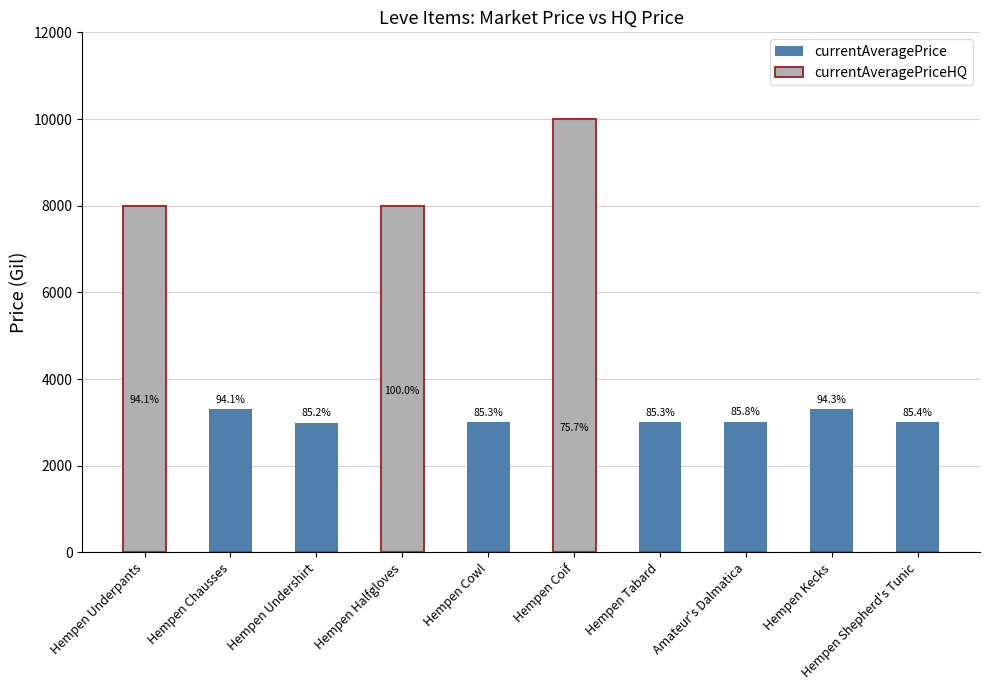

Is the value of currentAveragePriceHQ at Hempen Underpants greater than the value of currentAveragePrice at Hempen Undershirt?

Yes